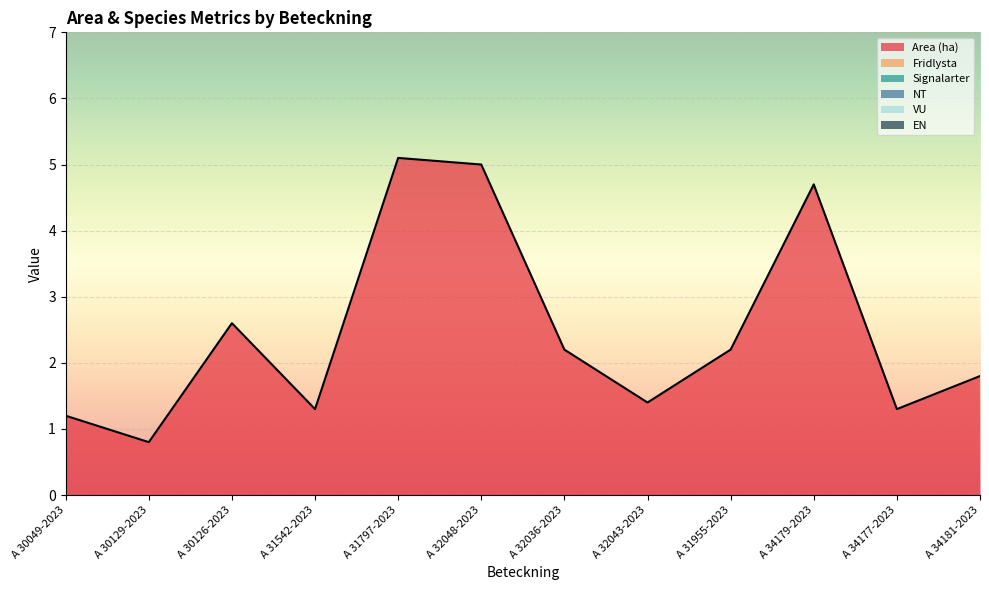

List the labels in order of Signalarter value, largest first.

A 30049-2023, A 30129-2023, A 30126-2023, A 31542-2023, A 31797-2023, A 32048-2023, A 32036-2023, A 32043-2023, A 31955-2023, A 34179-2023, A 34177-2023, A 34181-2023